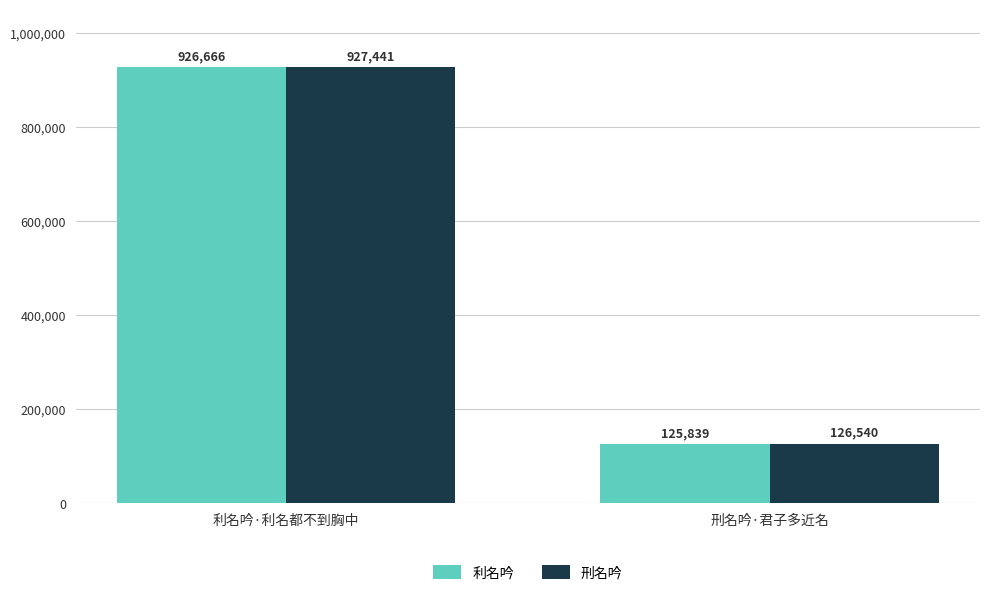

Is it true that 利名吟 equals 125839 at 刑名吟·君子多近名?

True